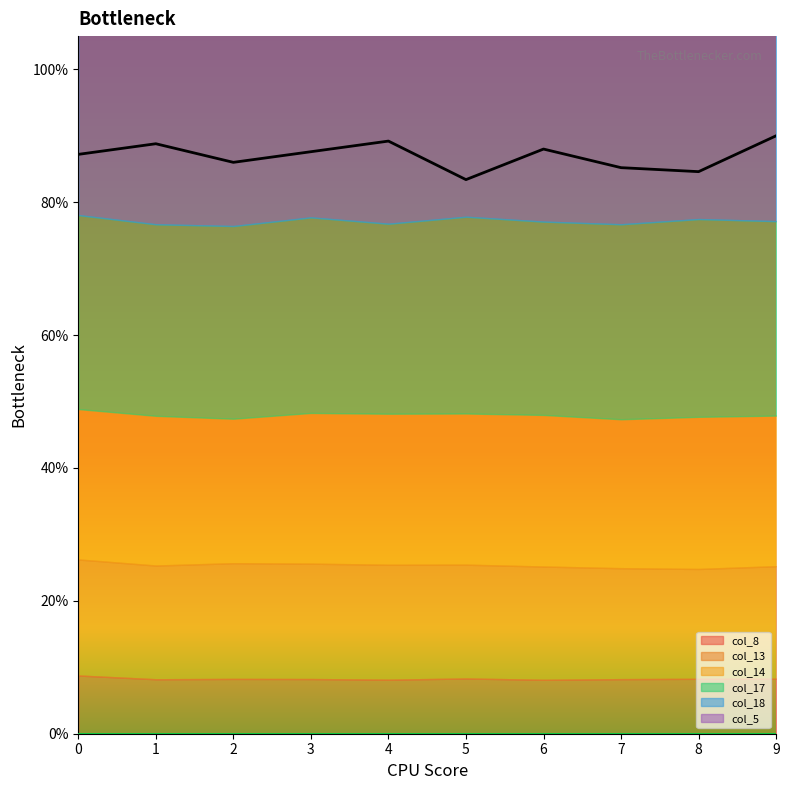

What is the difference between the highest and lowest values at 9?

61.5